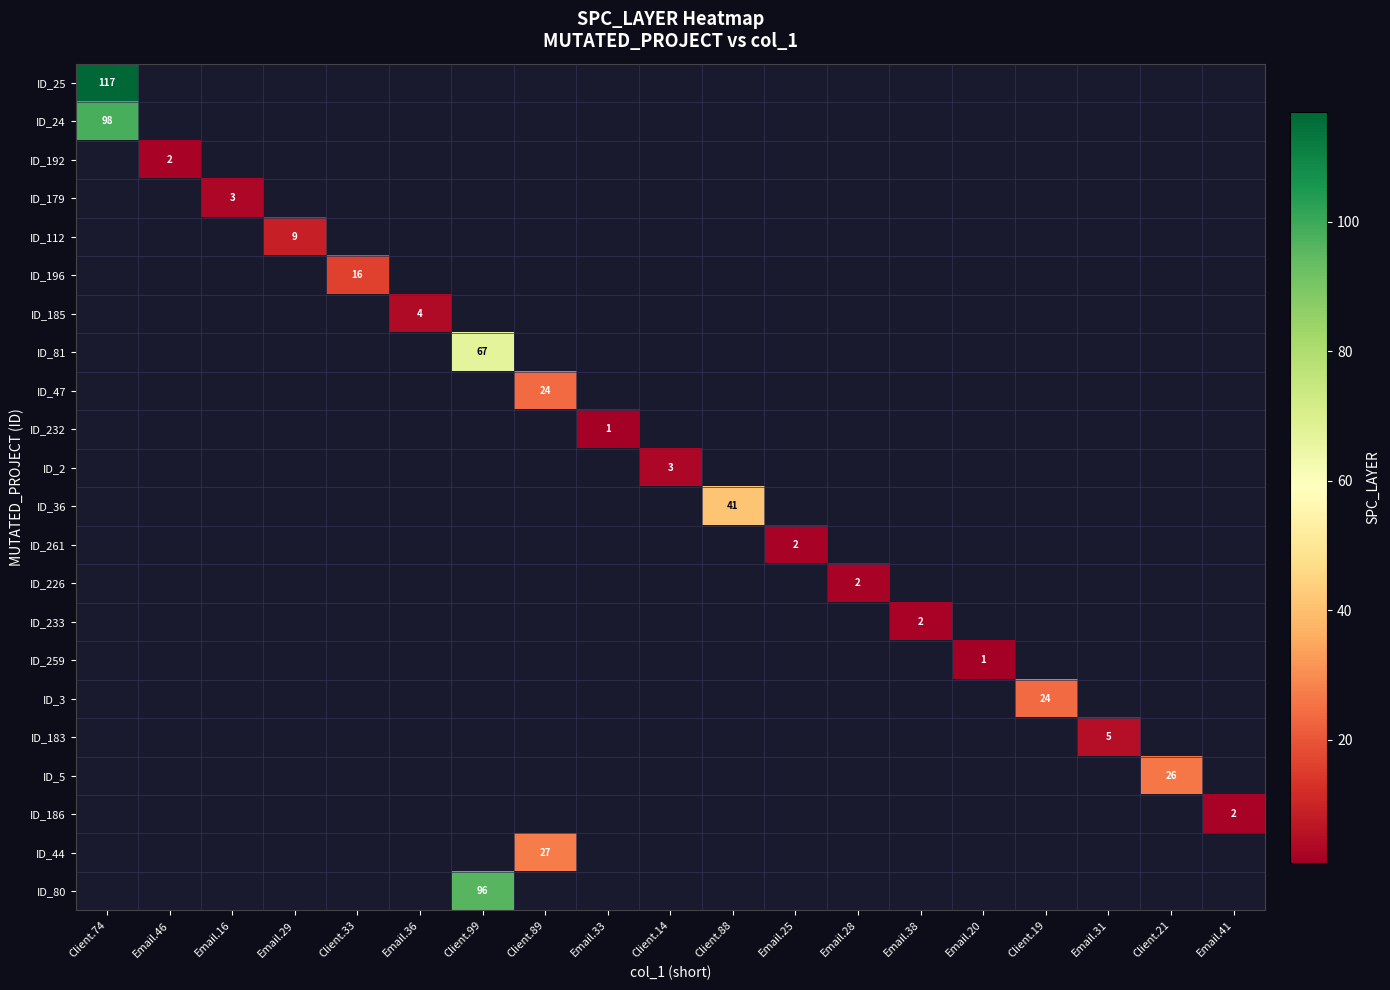

Rank the series by their average value, from highest to lowest.

ID_25, ID_24, ID_192, ID_179, ID_112, ID_196, ID_185, ID_81, ID_47, ID_232, ID_2, ID_36, ID_261, ID_226, ID_233, ID_259, ID_3, ID_183, ID_5, ID_186, ID_44, ID_80